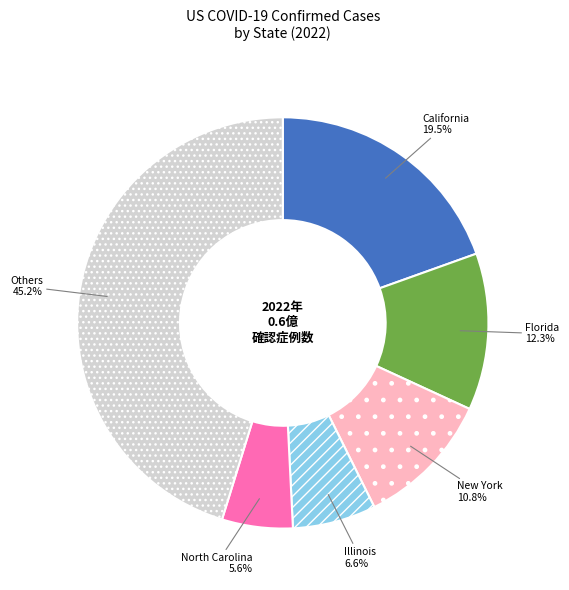

Combined, do North Carolina and Others account for over 50%?

Yes